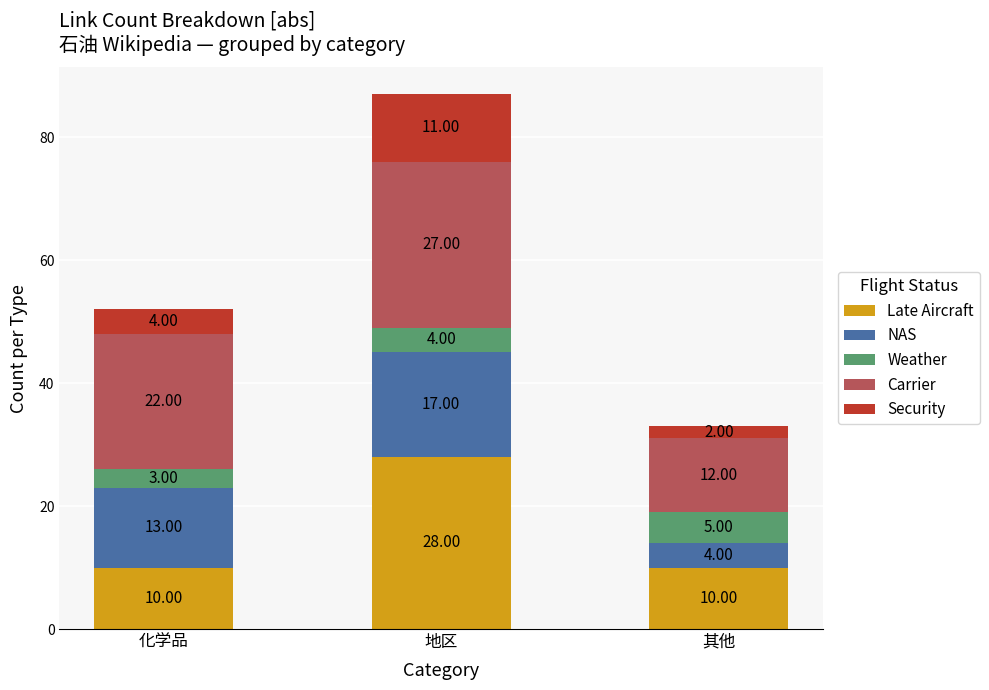

Which category has the highest value in the Late Aircraft series?

地区